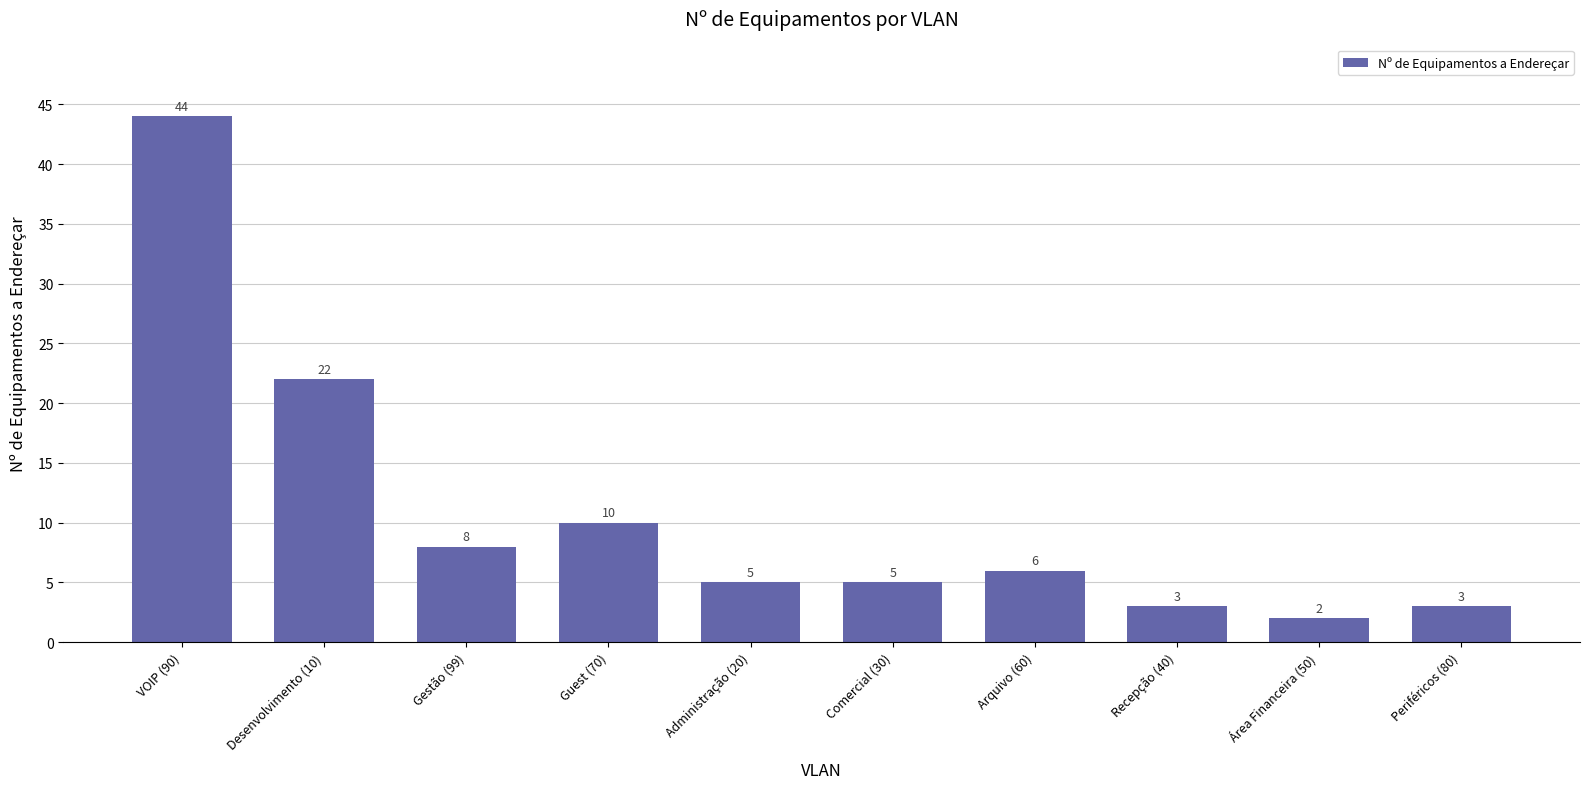

Read the value at Recepção (40).

3